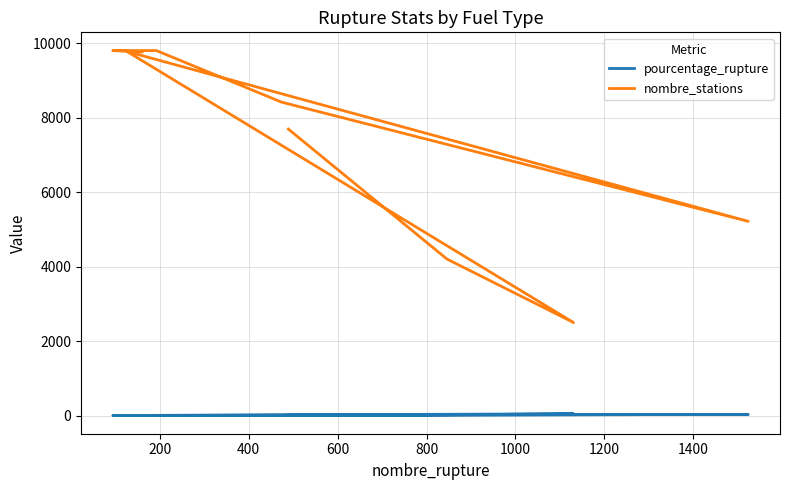

What is the value of the pourcentage_rupture point at the 1st from the left?

6.3